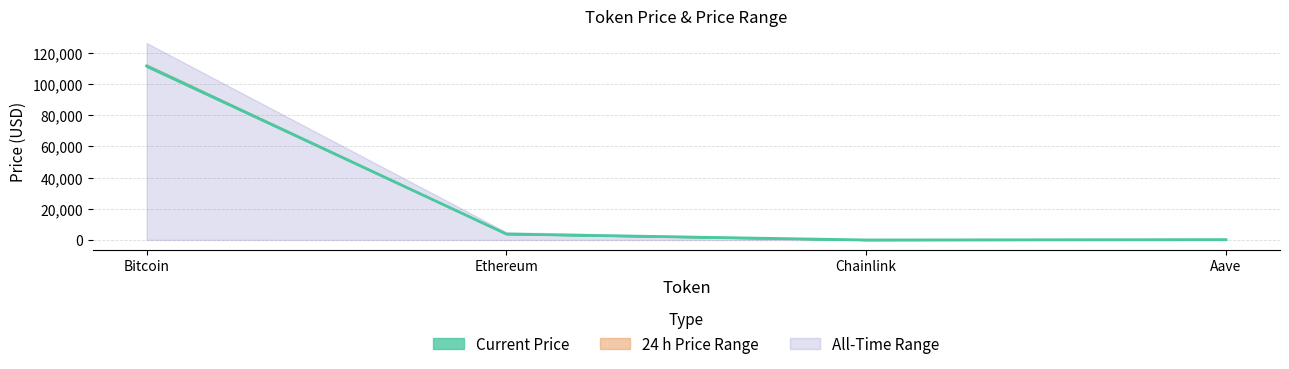

What is the total value across all series at Ethereum?

12601.6